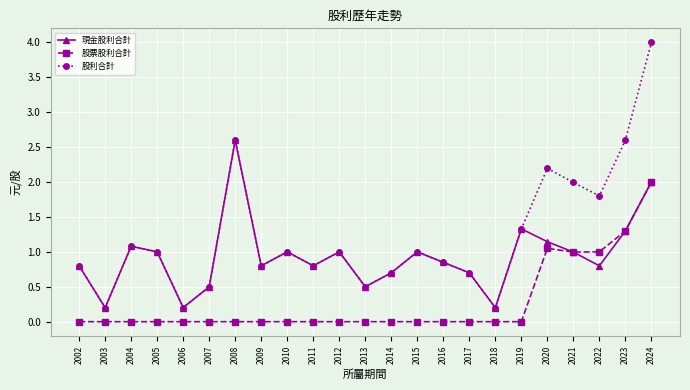

List the series in order of their overall mean, highest first.

股利合計, 現金股利合計, 股票股利合計